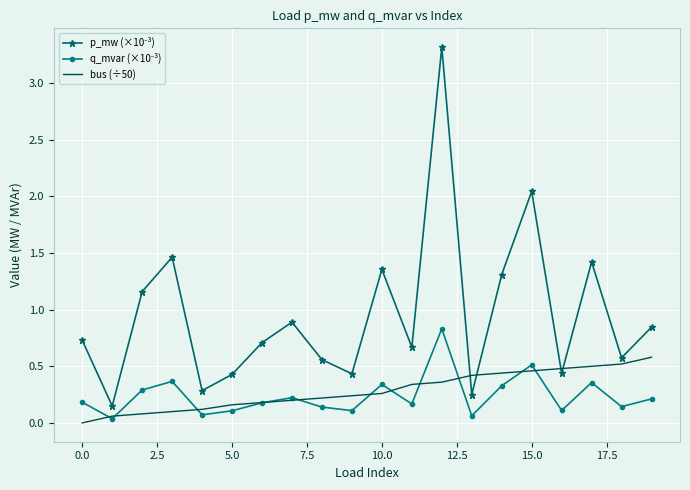

What is the greatest value displayed?

3.3